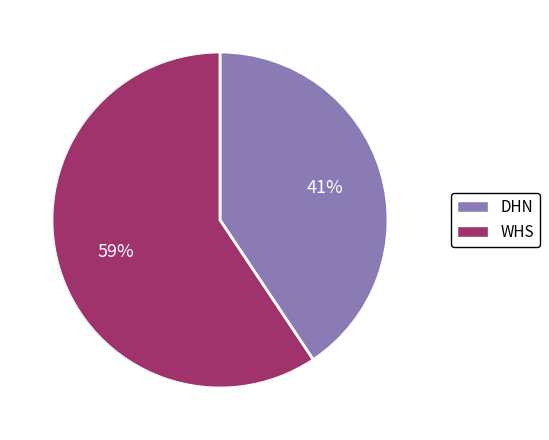

Between DHN and WHS, which is larger?

WHS